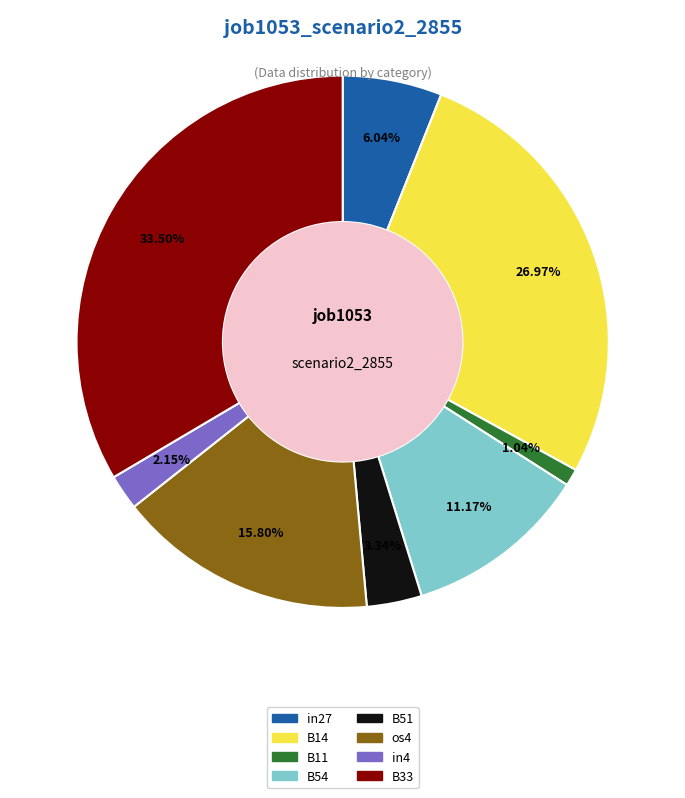

Which category has the biggest portion of the pie?

B33